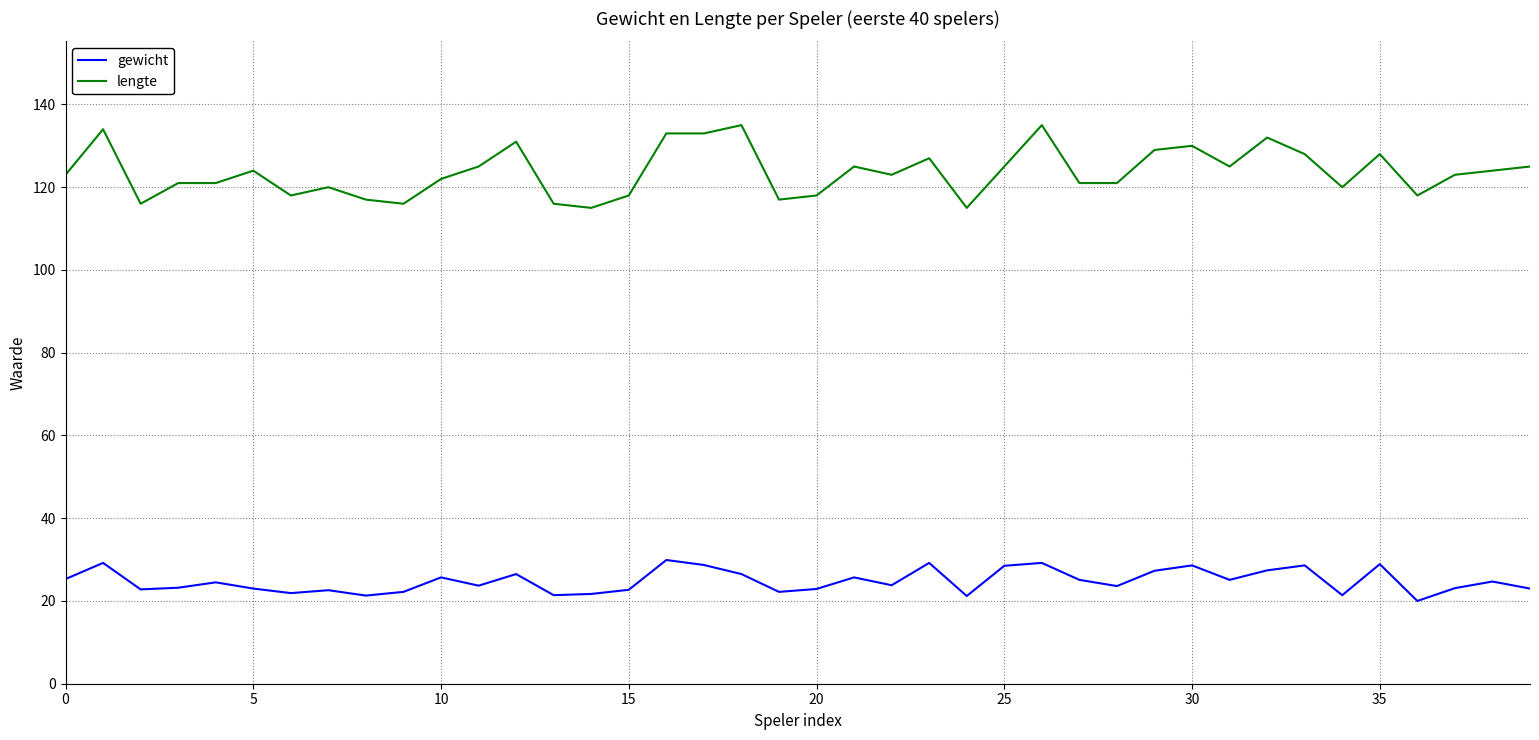

True or false: gewicht and lengte intersect in this chart.

False